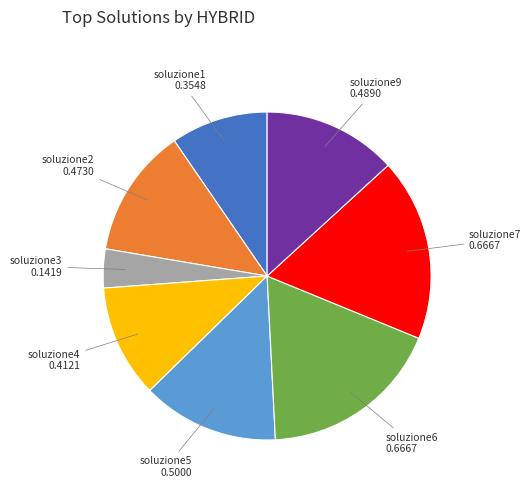

Which has a higher value, soluzione6 or soluzione1?

soluzione6